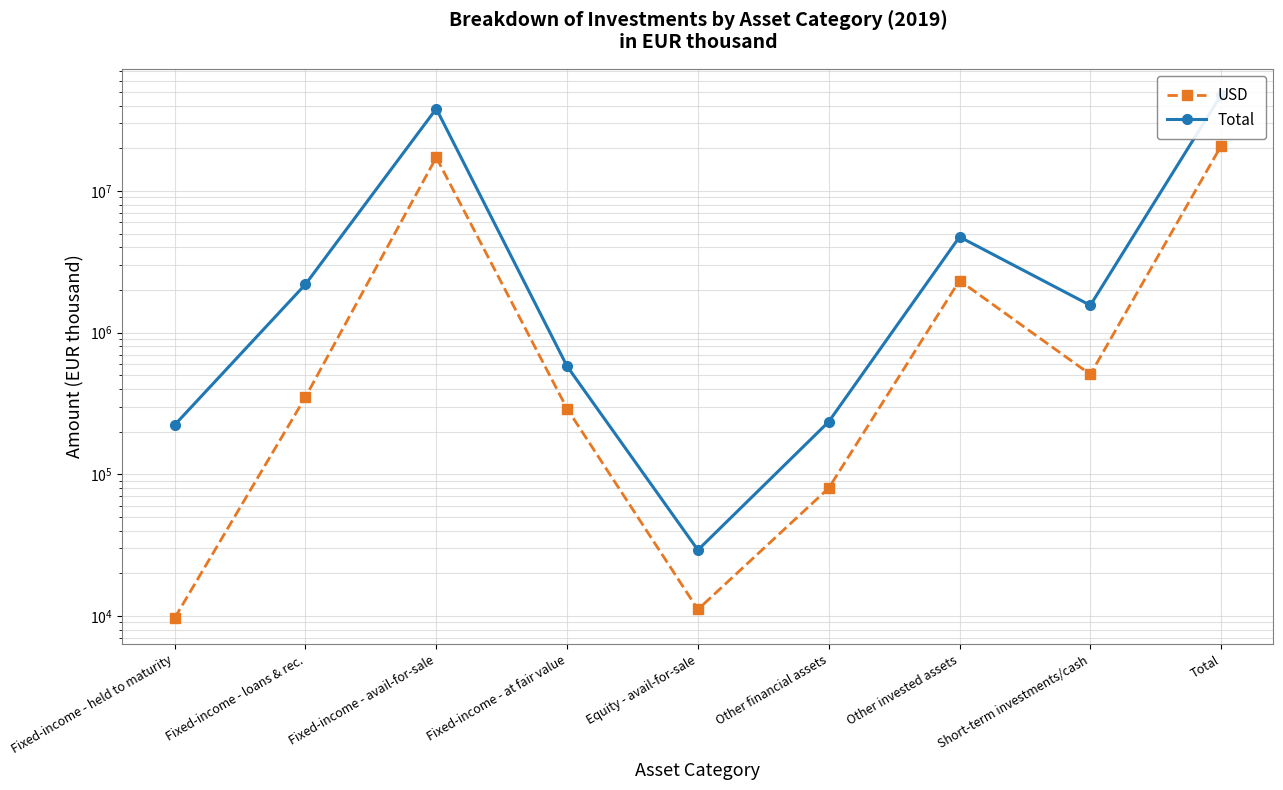

What position from the left is Short-term investments/cash?

8